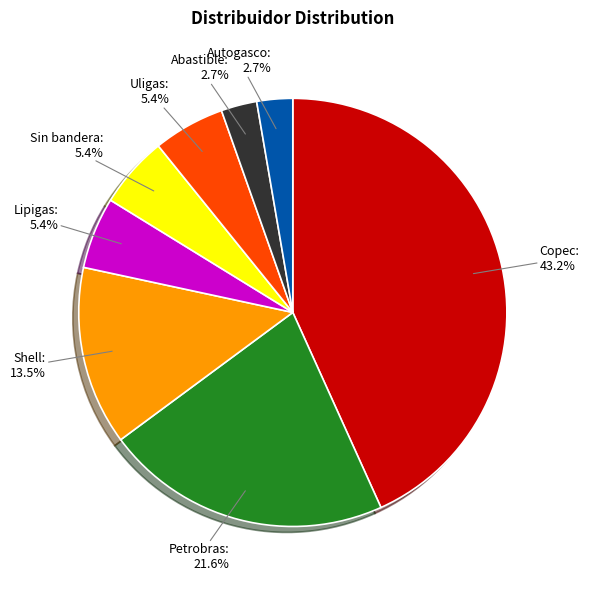

Is there a majority slice in this chart?

No